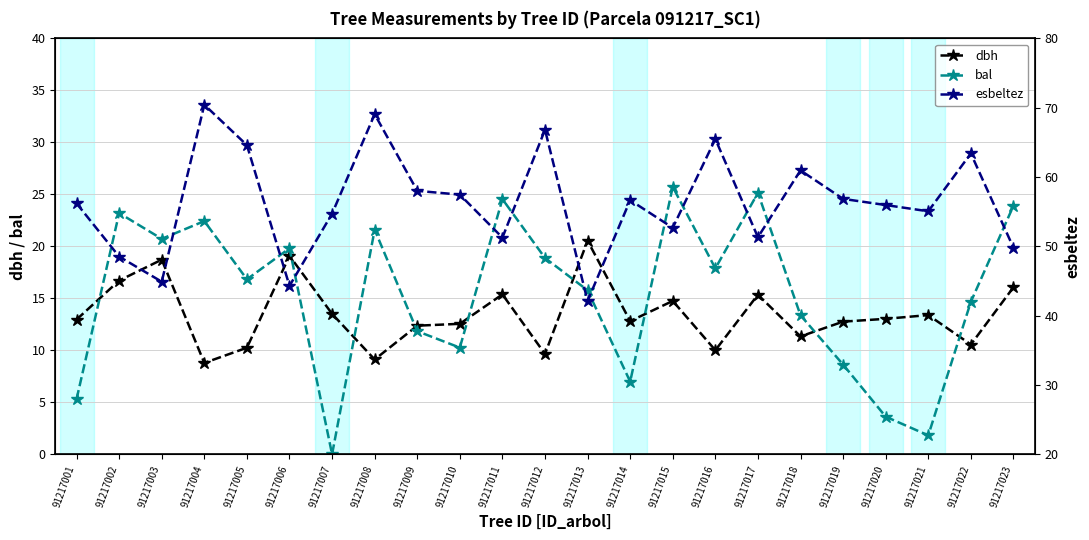

The value of dbh at 91217009 is 18.1. True or false?

False